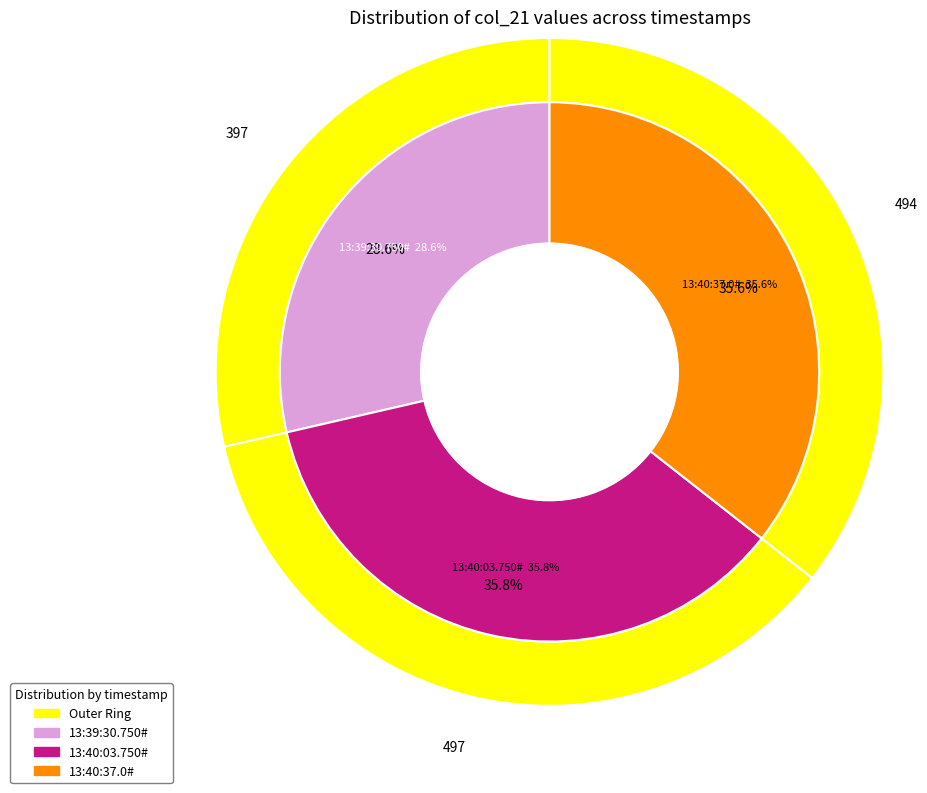

To the nearest percent, what percentage of the pie is 13:39:30.750#?

29%